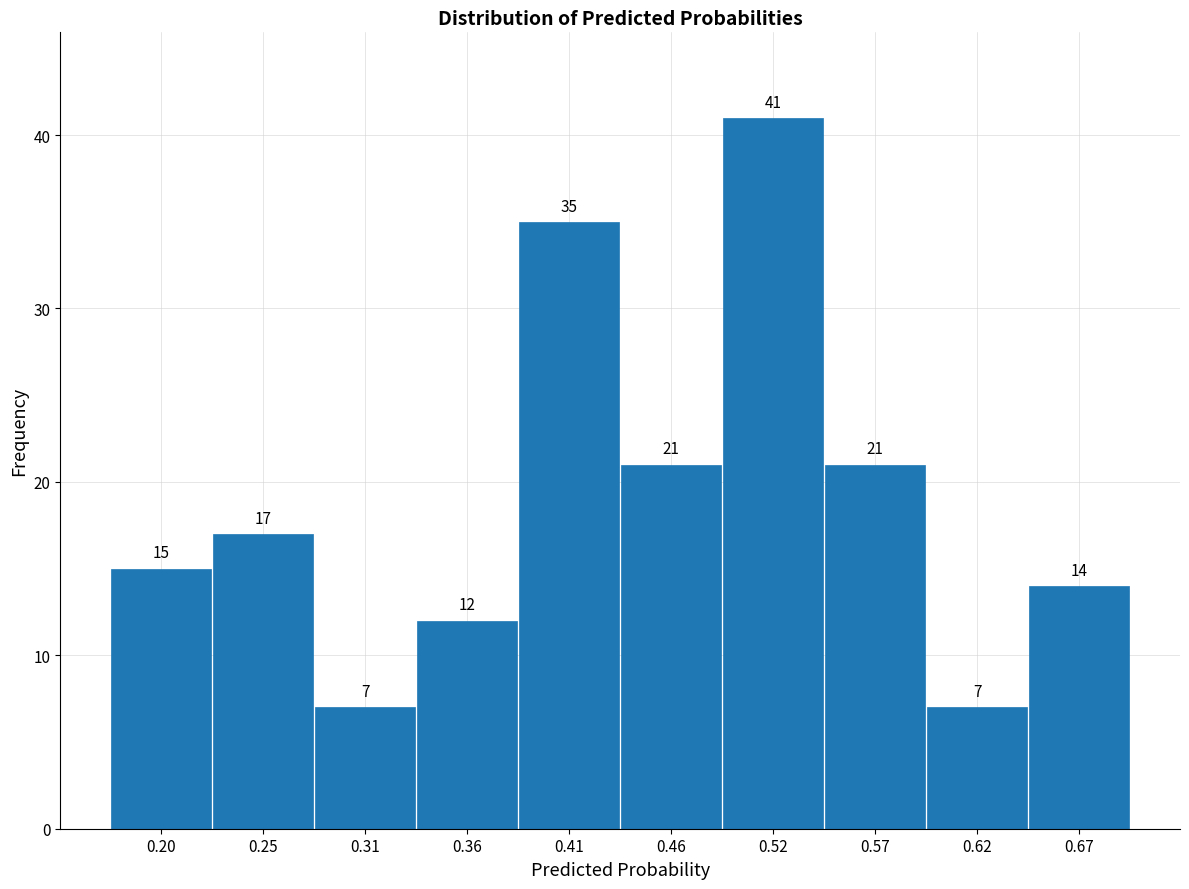

Reading left to right, list every bar in this chart as the range it spans on the x-axis followed by its height. The bar edges are not printed on the chart, so give them approximately, as read against the axis.

0.17 to 0.23: 15
0.23 to 0.28: 17
0.28 to 0.33: 7
0.33 to 0.39: 12
0.39 to 0.44: 35
0.44 to 0.49: 21
0.49 to 0.54: 41
0.54 to 0.60: 21
0.60 to 0.65: 7
0.65 to 0.70: 14